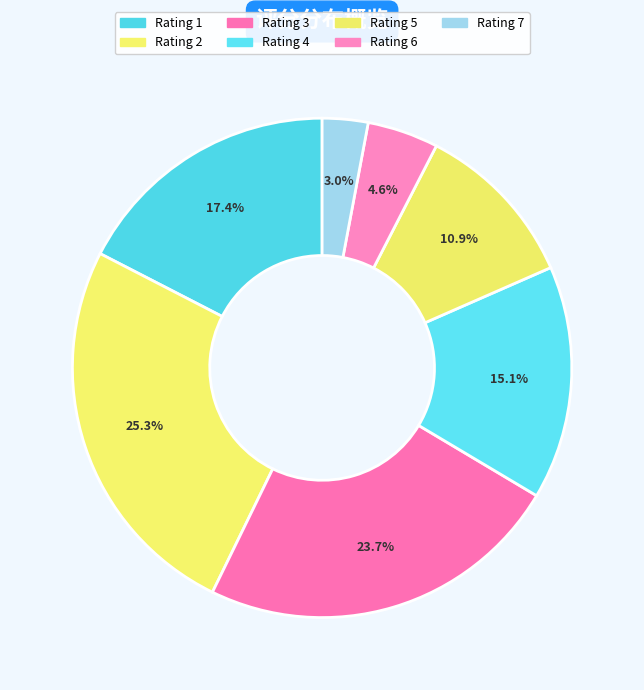

How many segments does this pie chart have?

7